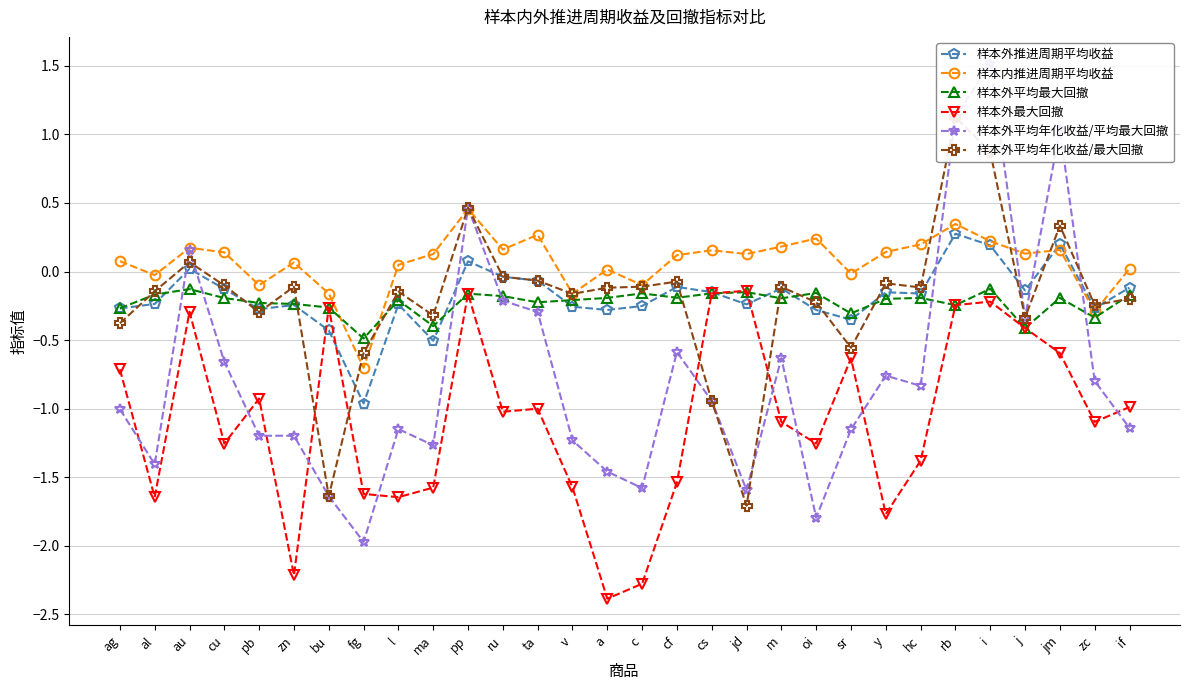

Which series changed the most between pp and v?

样本外平均年化收益/平均最大回撤